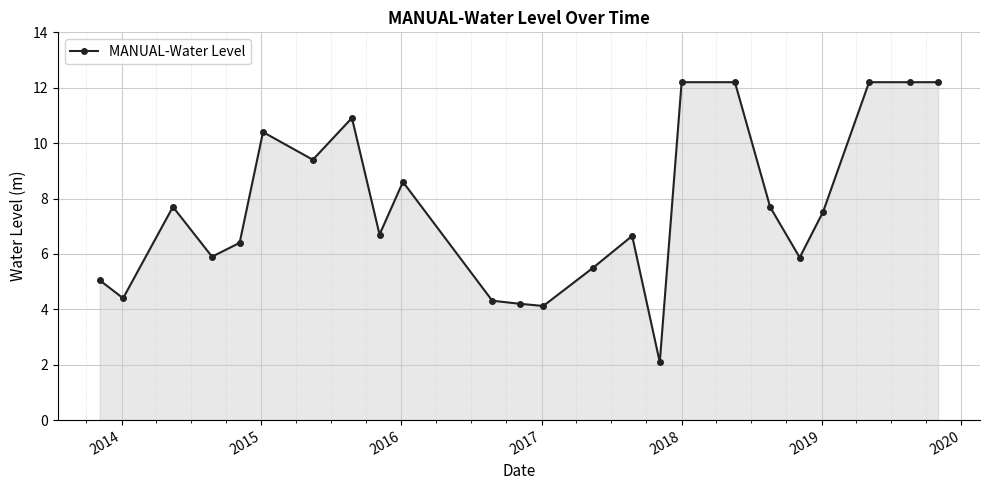

What is the maximum value shown in the chart?

12.2